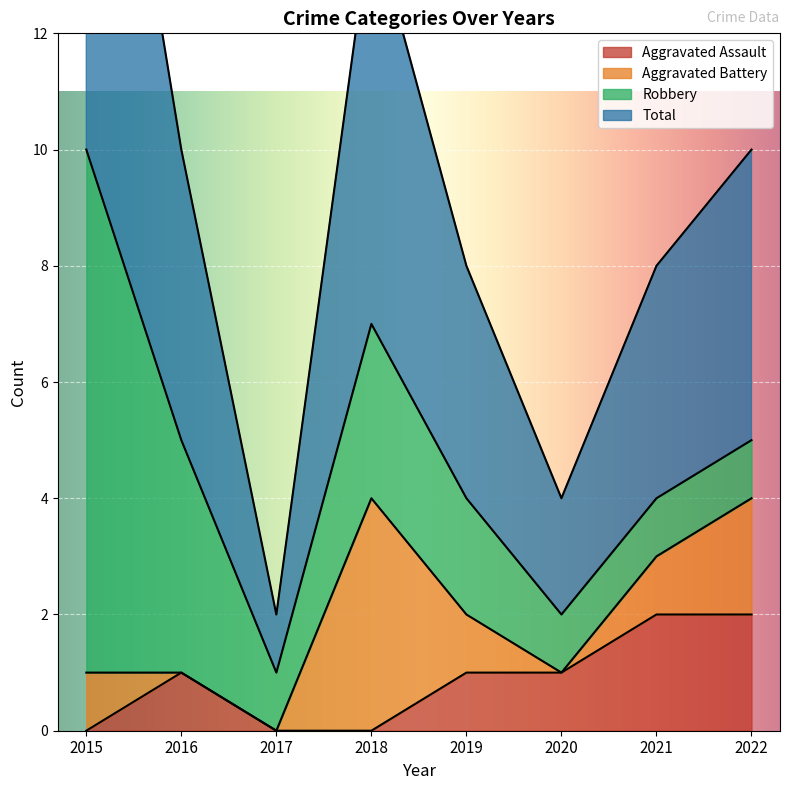

True or false: Aggravated Assault has more than 0 interior local peaks.

True